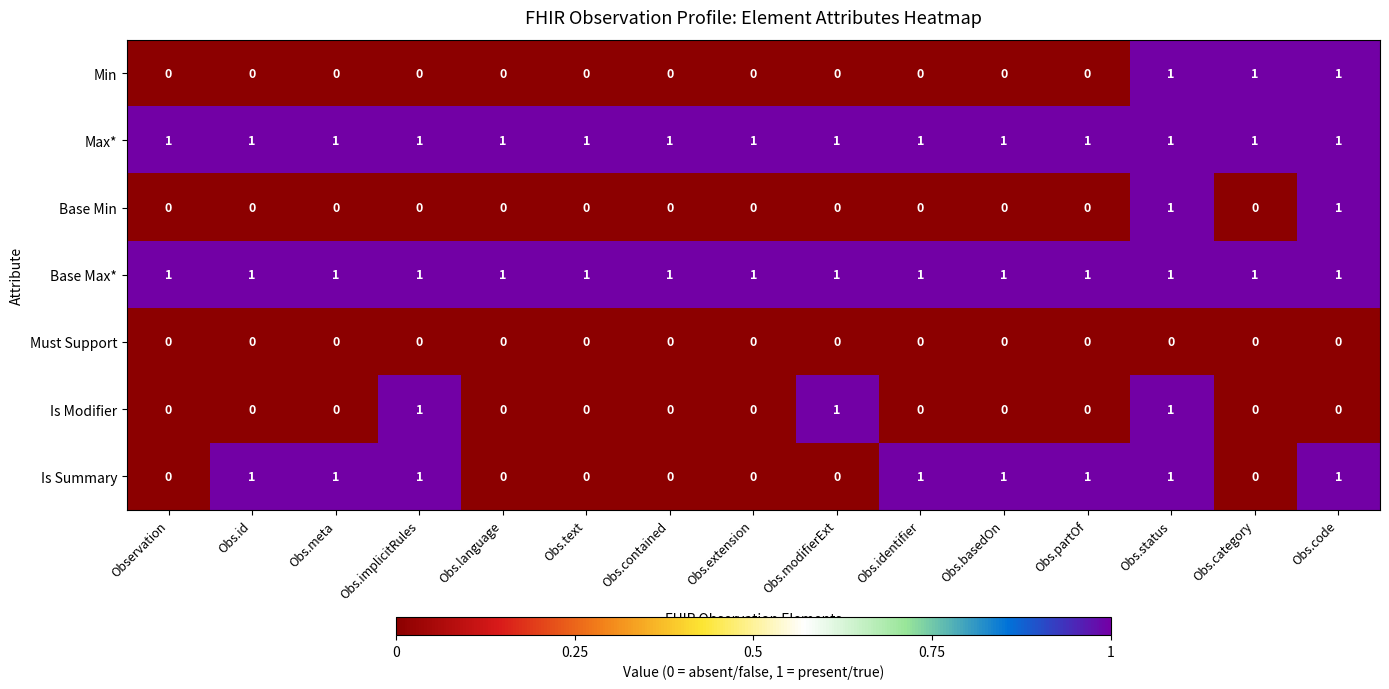

The Min series shows 0 at Obs.id. True or false?

True